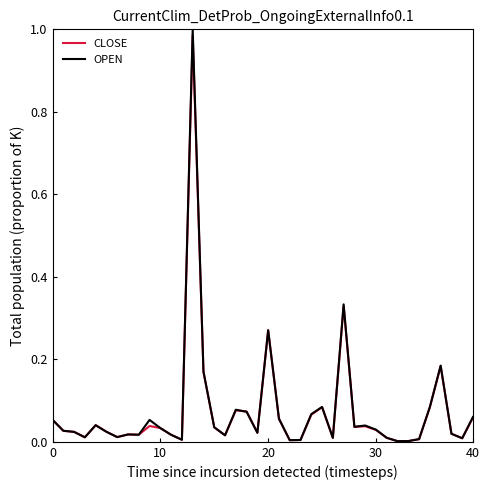

Which series has the largest range (max minus min)?

OPEN